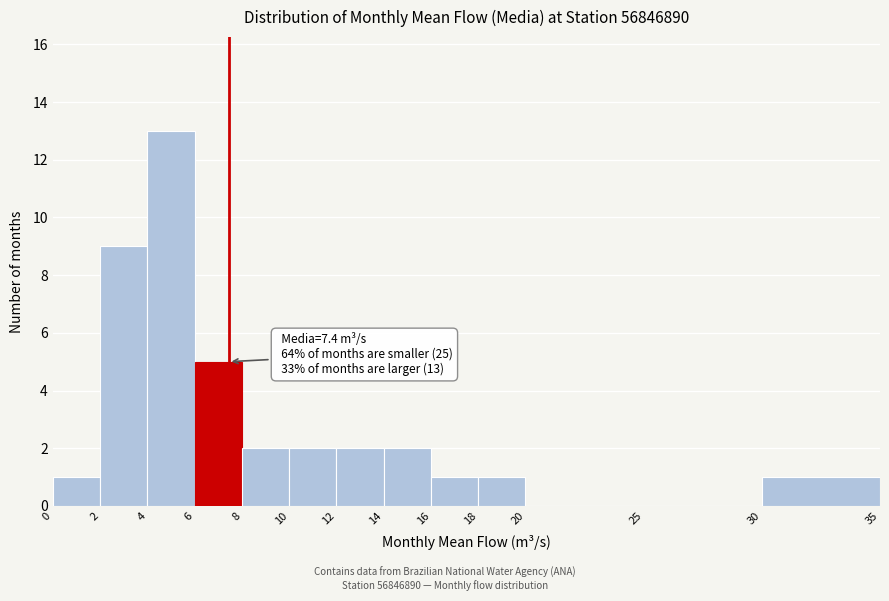

Which range on the x-axis has the tallest bar?

4 to 6